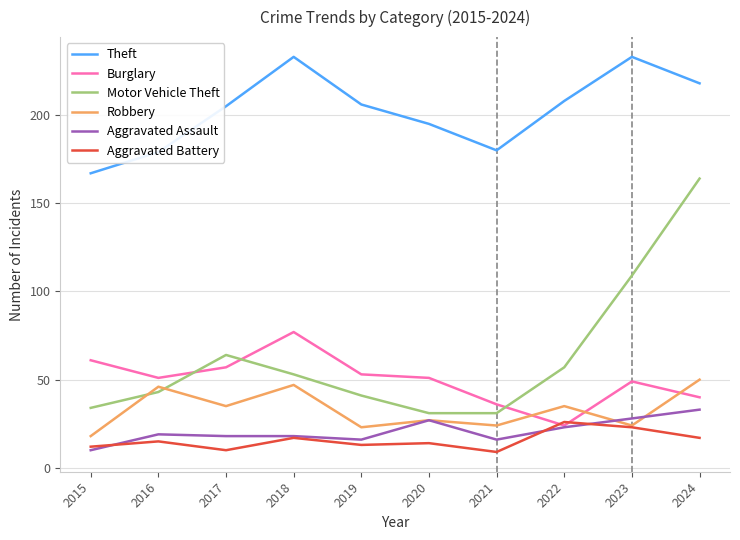

At which category is the sum across all series the highest?

2024